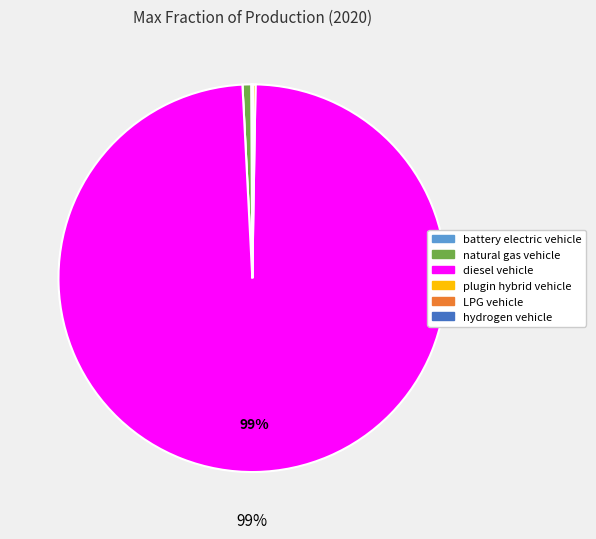

To the nearest percent, what is the average slice percentage?

14%